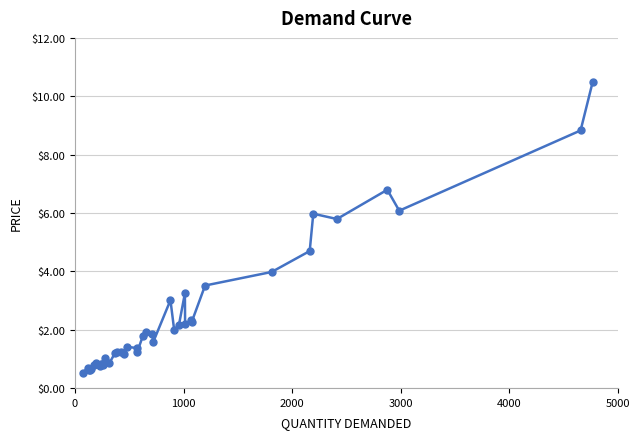

What is the average value?

2.5